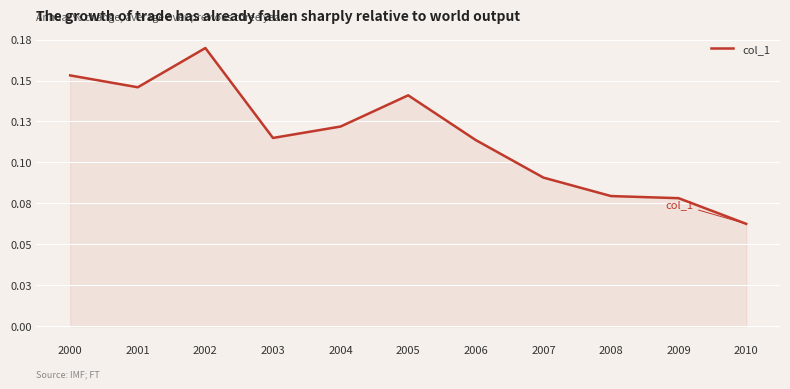

How many interior local valleys (lower than both neighbors) does the data have?

2